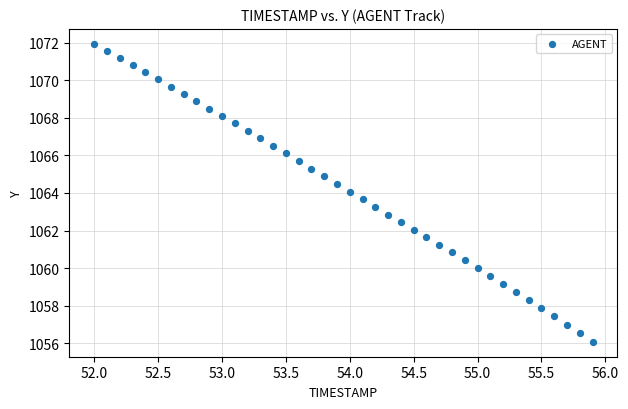

What is the range of Y values (max minus min)?

15.9